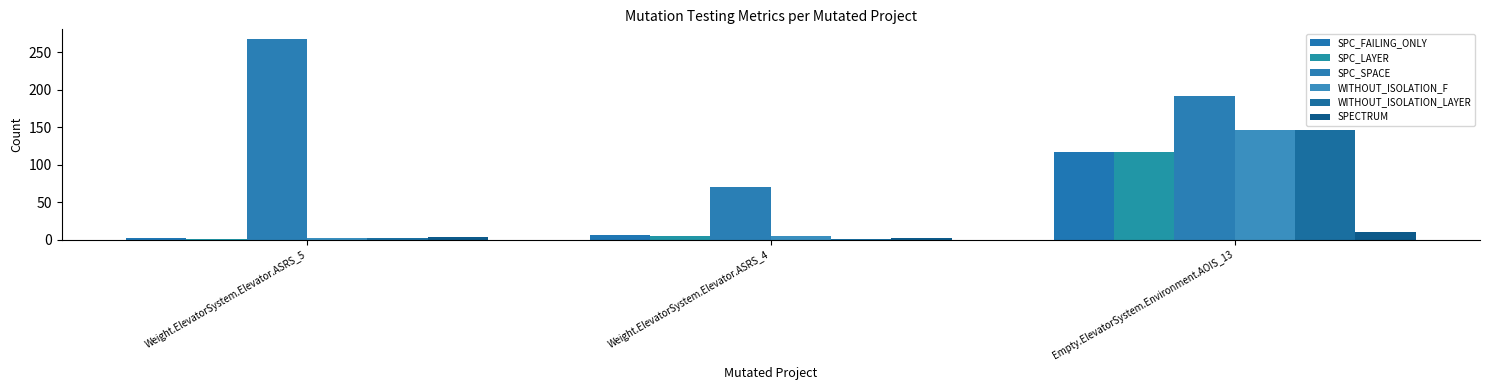

What is the difference between the SPC_LAYER values at Empty.ElevatorSystem.Environment.AOIS_13 and Weight.ElevatorSystem.Elevator.ASRS_4?

112